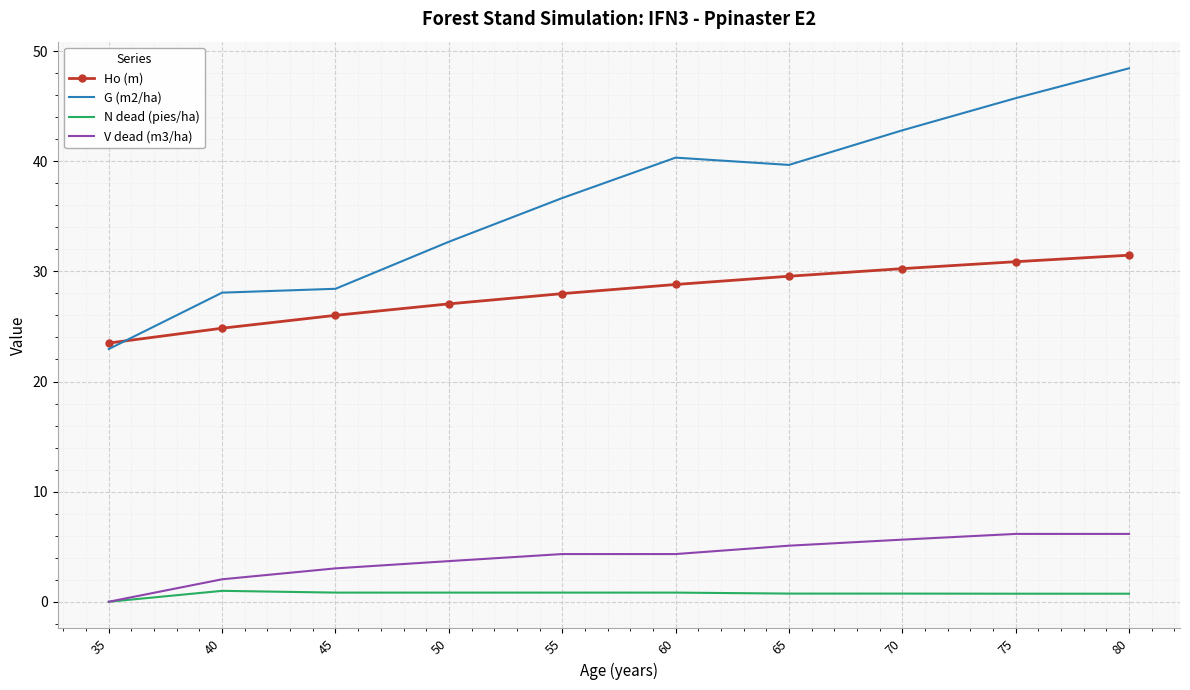

What is the lowest value of the Ho (m) series?

23.5